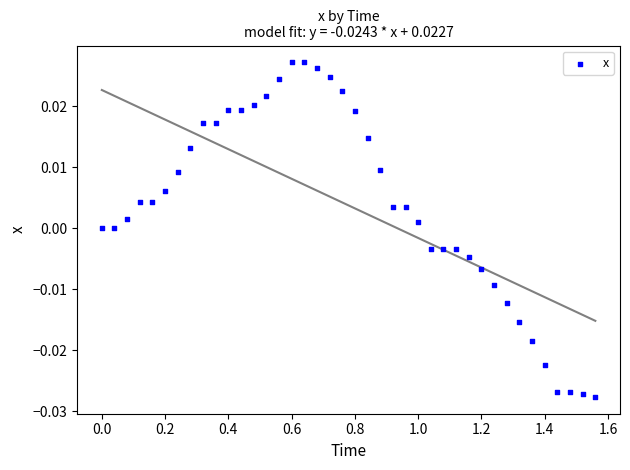

What is the range of X values (max minus min)?

1.6